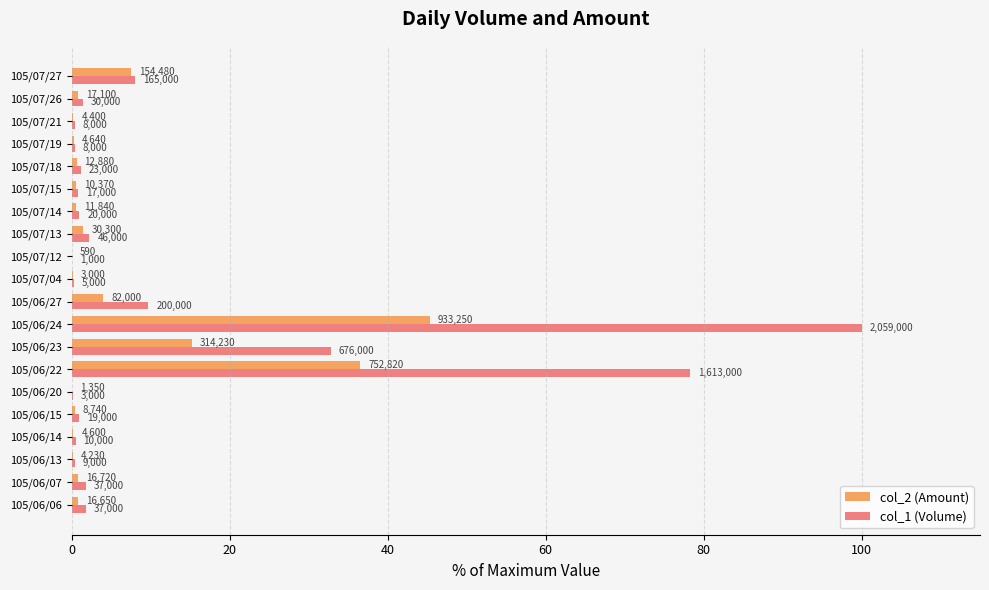

What are all the series names shown in the legend?

col_2 (Amount), col_1 (Volume)